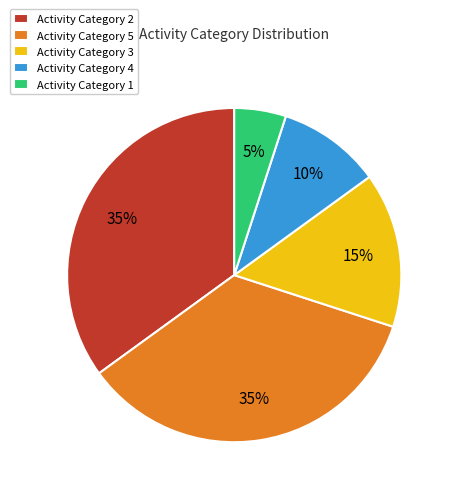

Do Activity Category 1 and Activity Category 5 together represent more than half of the pie?

No